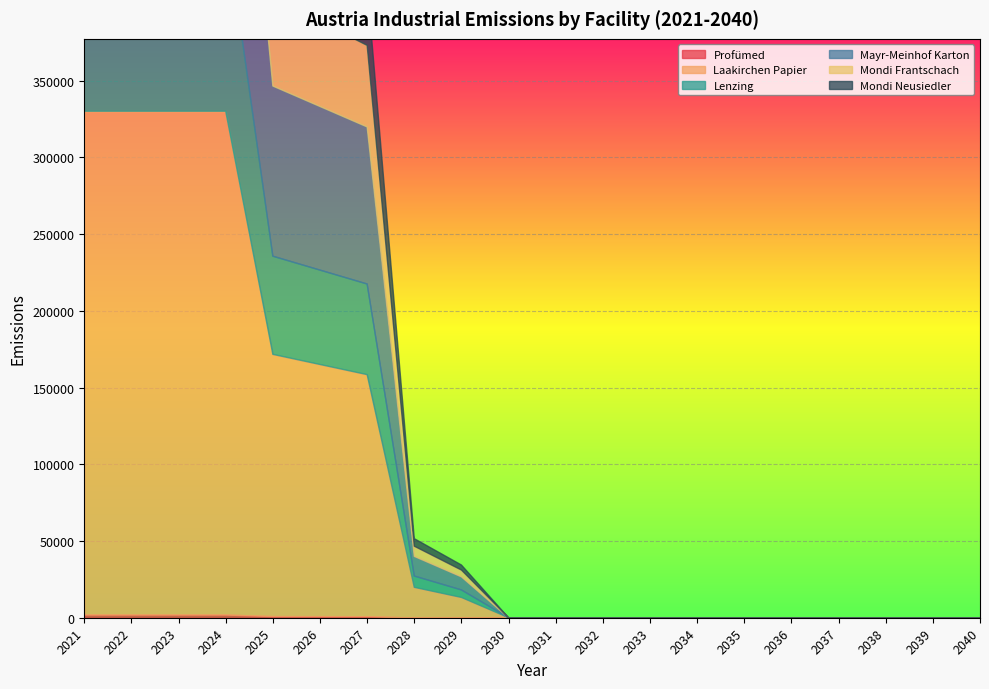

What is the difference between the Lenzing values at 2022 and 2032?

123000.0